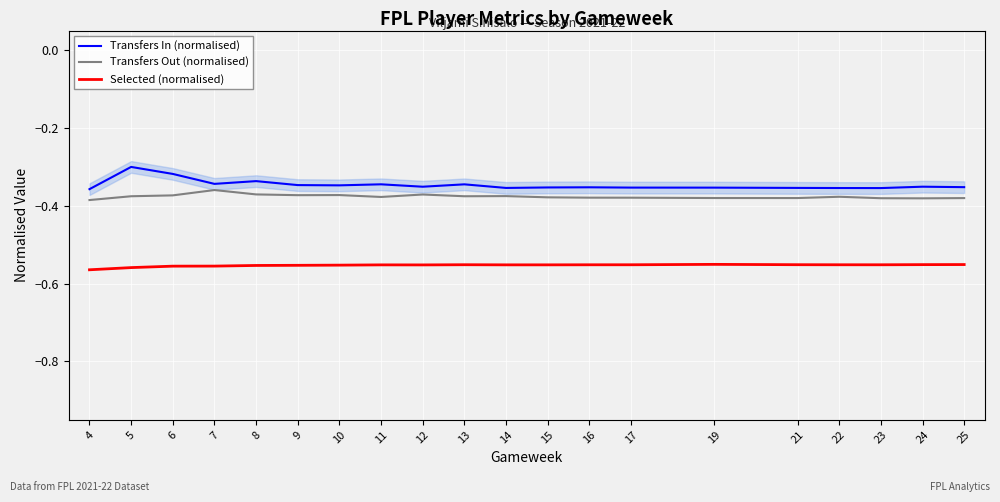

In Selected (normalised), how many points are higher than both neighbors (excluding endpoints)?

3